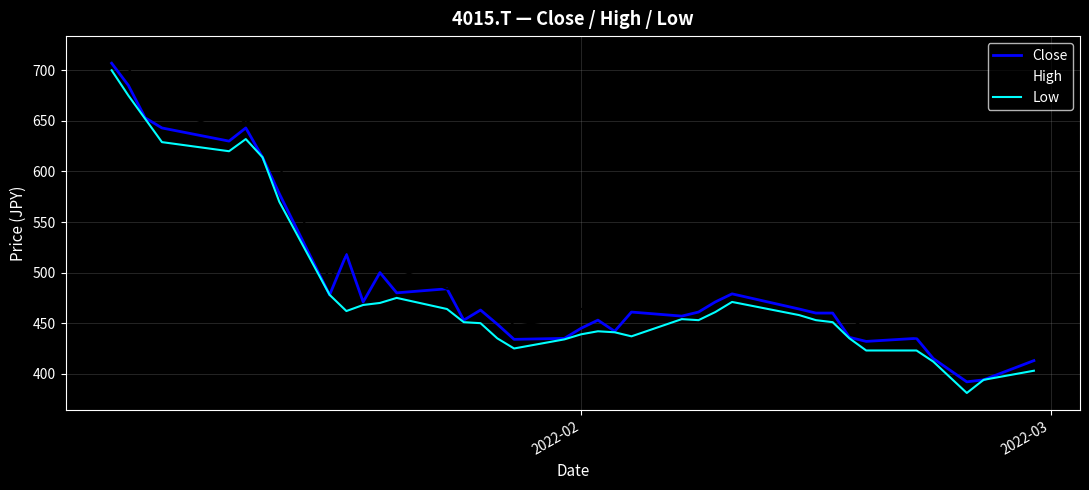

Does the chart display data point markers on the line(s)?

No